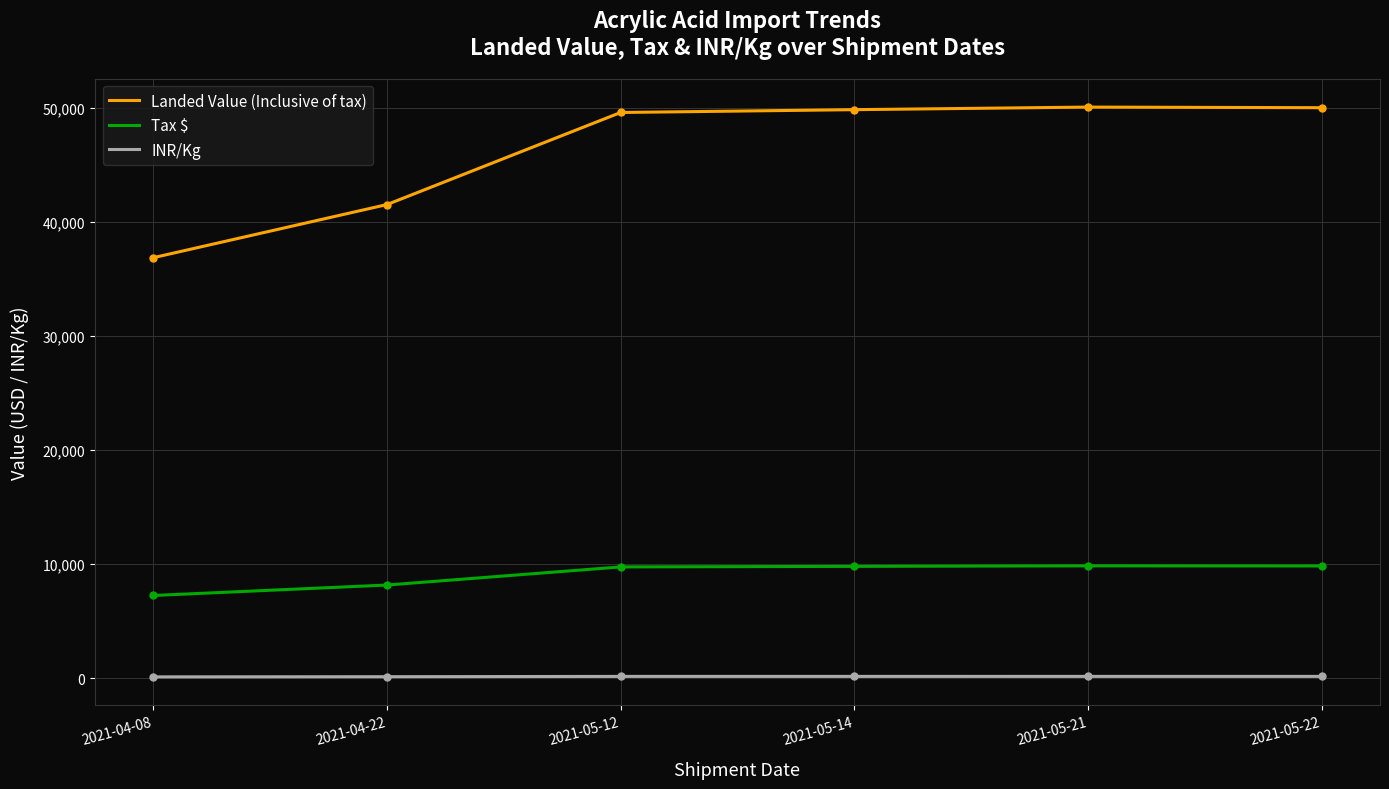

Rank the series at 2021-05-21 from highest to lowest value.

Landed Value (Inclusive of tax), Tax $, INR/Kg